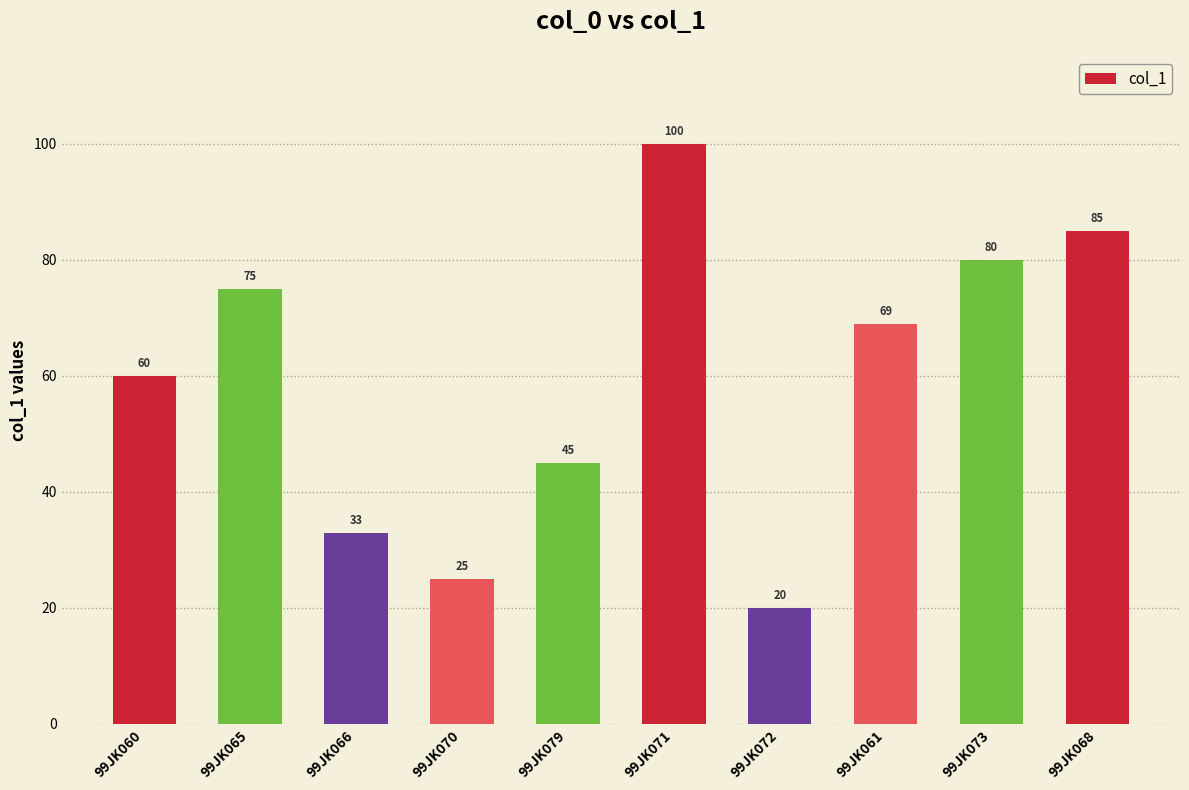

Which category has the lowest value across all series?

99JK072